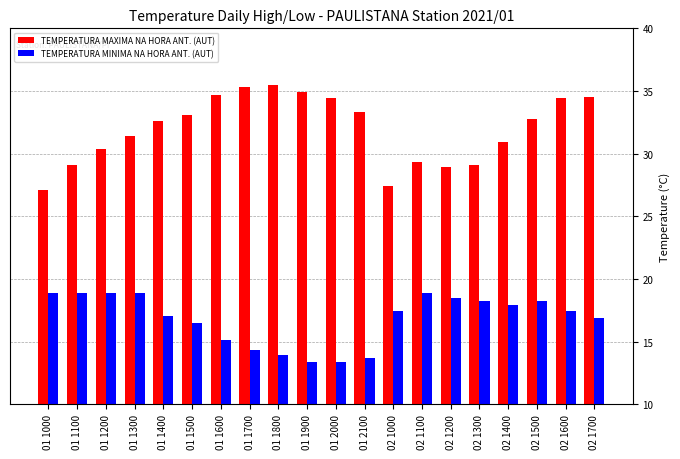

True or false: TEMPERATURA MAXIMA NA HORA ANT. (AUT) has a value of 8.8 at 02 1200.

False